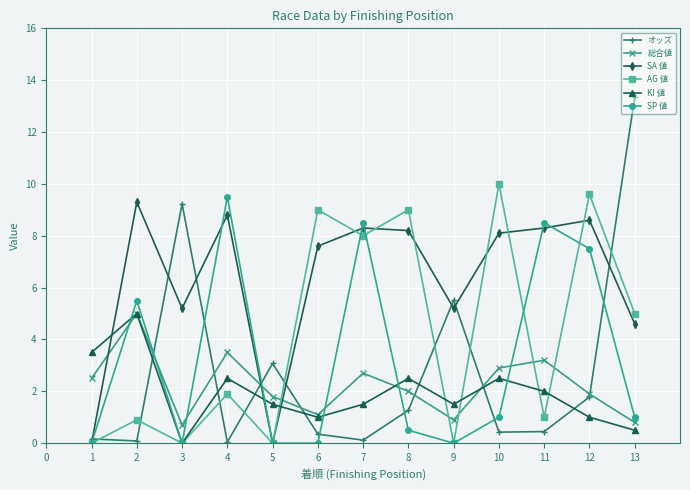

True or false: SA 値 and KI 値 intersect in this chart.

True